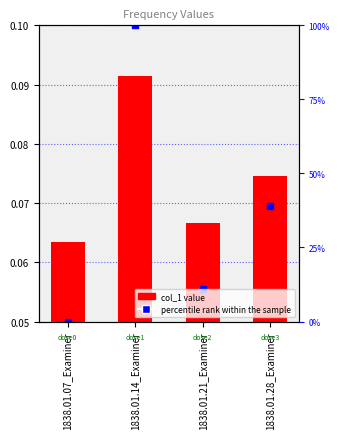

How many categories are shown in the chart?

4